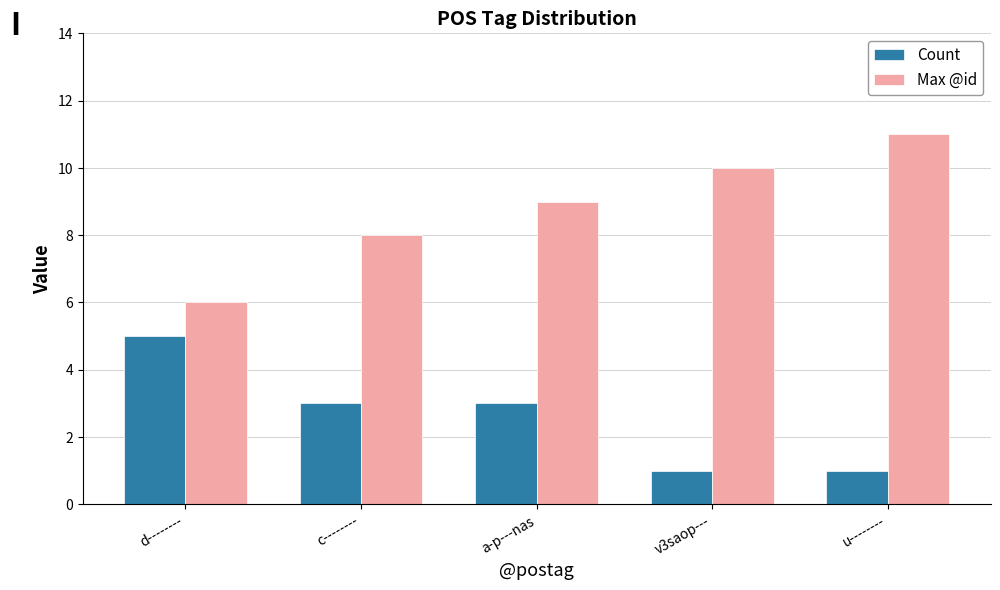

Reading left to right, extract all data points from this chart.

Count: d--------=5	c--------=3	a-p---nas=3	v3saop---=1	u--------=1
Max @id: d--------=6	c--------=8	a-p---nas=9	v3saop---=10	u--------=11